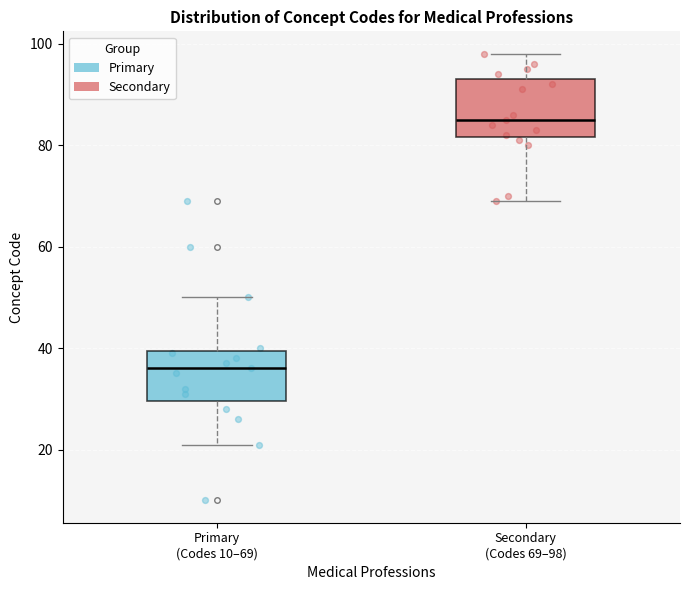

Reading left to right, transcribe this box plot: for each box, give where its median line is, the range the box spans, and where its two whiskers end, as read against the y-axis. The values are not printed on the chart, so give them approximately, as read against the axis.

Primary (Codes 10–69): median 36, box 30 to 40, whiskers 22 to 50
Secondary (Codes 69–98): median 86, box 82 to 94, whiskers 70 to 98